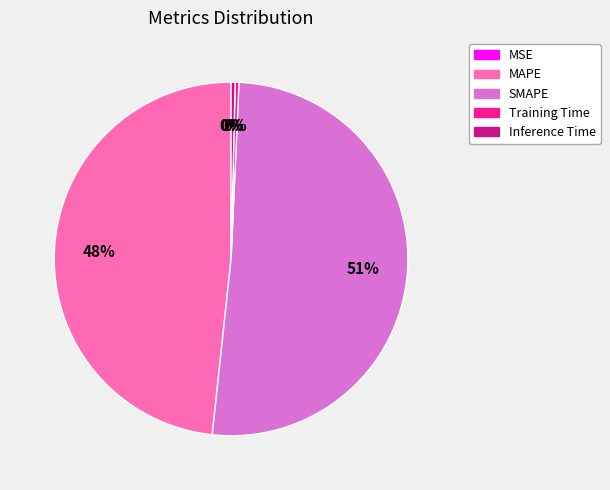

Which has a higher value, MAPE or Training Time?

MAPE